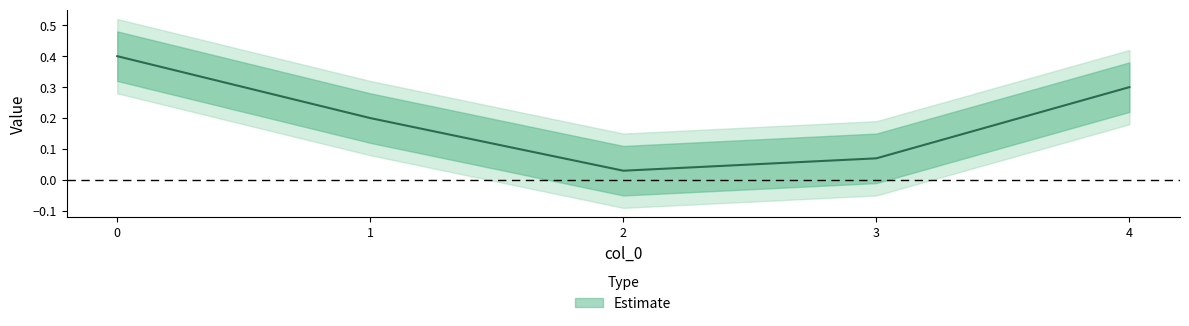

How many points are lower than both their immediate neighbors (excluding endpoints)?

1